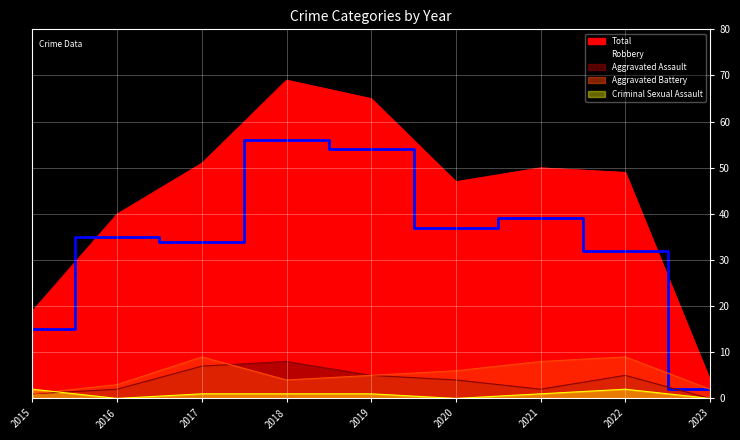

Reading left to right, extract all data points from this chart.

Robbery: 15	35	34	56	54	37	39	32	2
Total: 19	40	51	69	65	47	50	49	4
Aggravated Assault: 1	2	7	8	5	4	2	5	0
Aggravated Battery: 1	3	9	4	5	6	8	9	2
Criminal Sexual Assault: 2	0	1	1	1	0	1	2	0